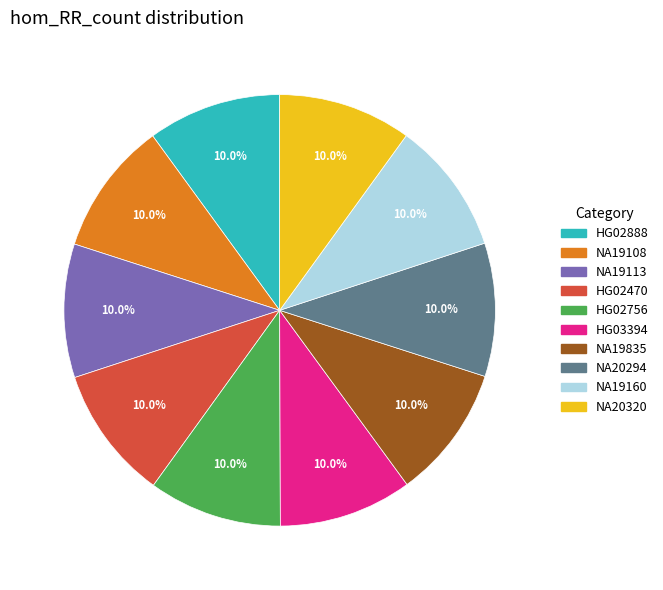

What is the ratio of the value at NA19835 to the value at NA20320?

1.0